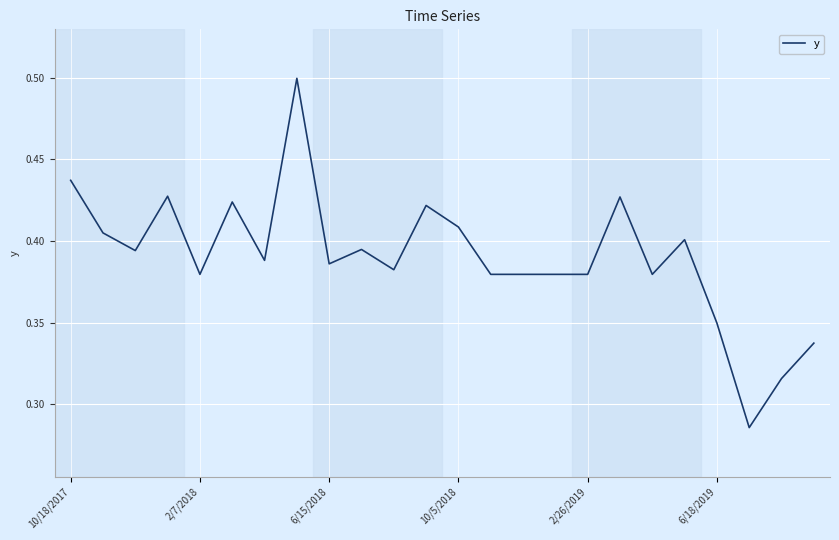

What is the greatest value displayed?

0.5